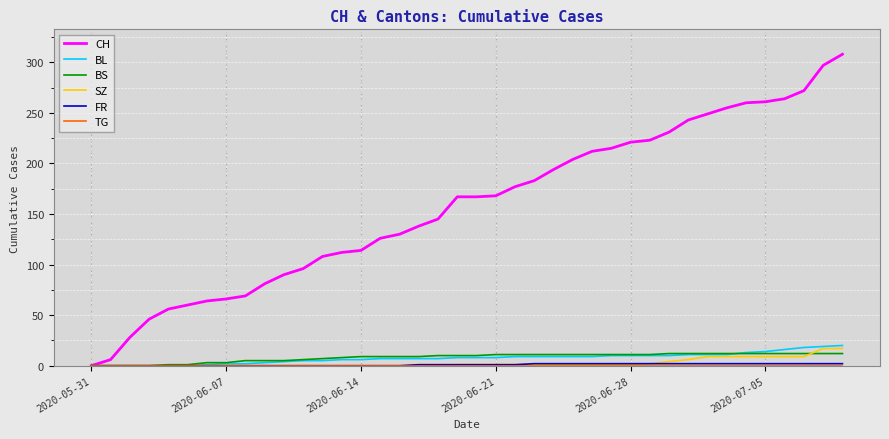

At how many categories does at least one series exceed 79?

31